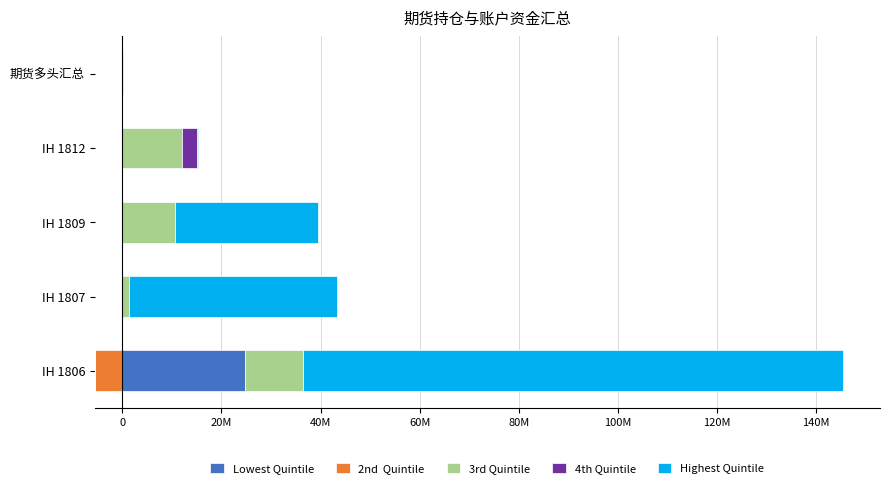

Which series has the widest spread of values?

Highest Quintile